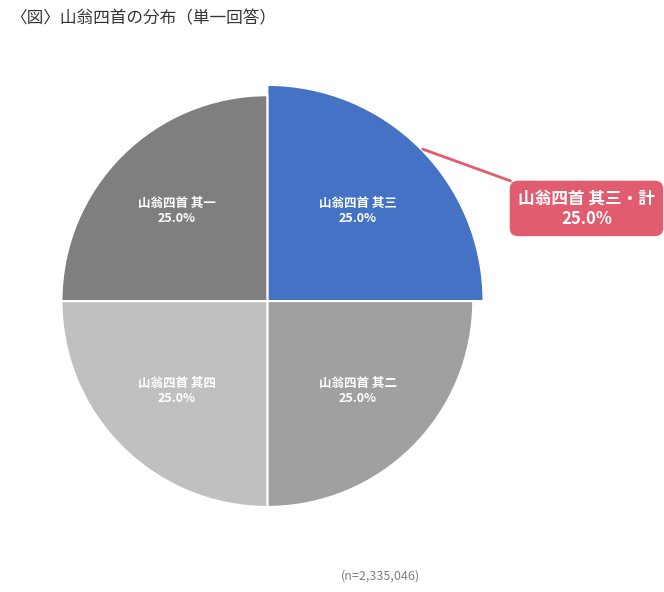

Does 山翁四首 其三 represent more than half of the total?

No